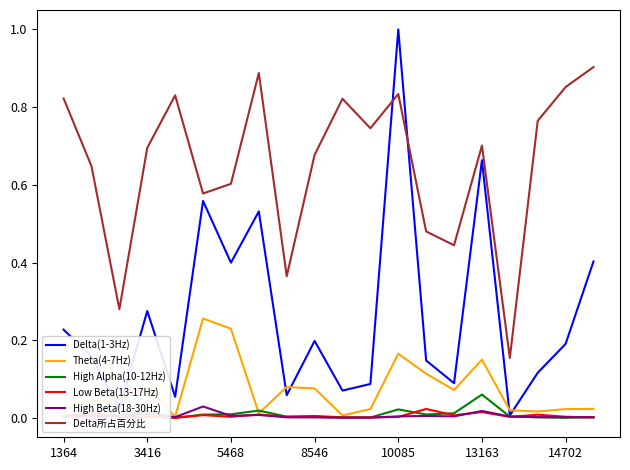

Which series has the largest total across all categories?

Delta所占百分比